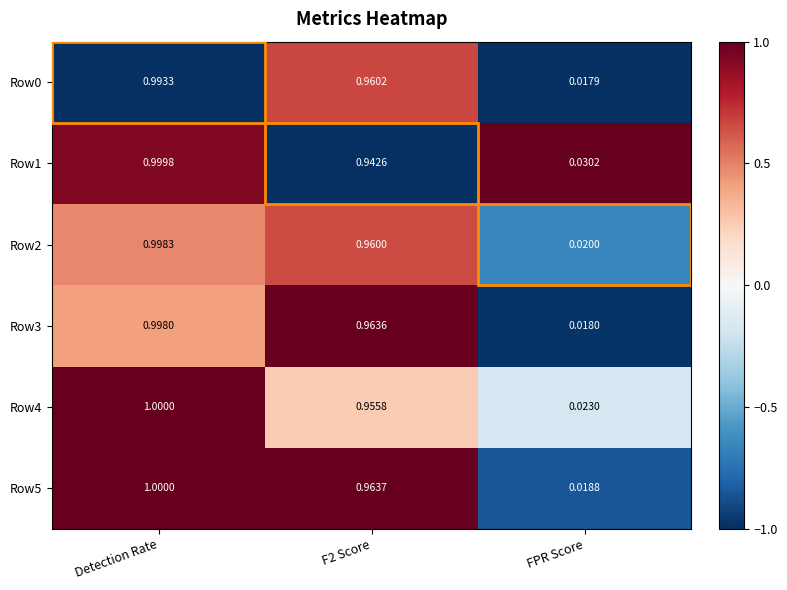

At which label does Row0 reach its peak?

Detection Rate